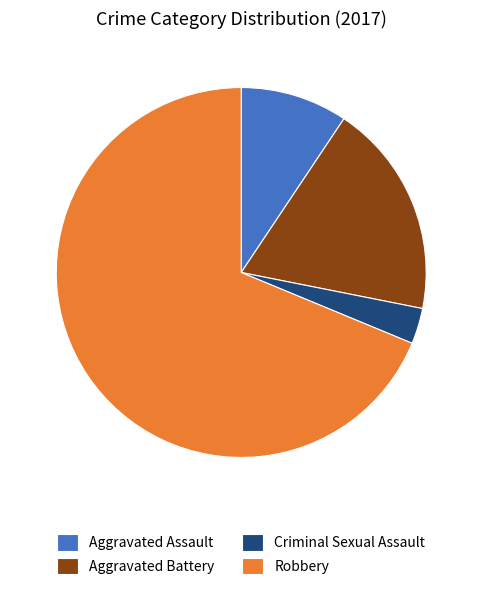

What is the majority slice?

Robbery